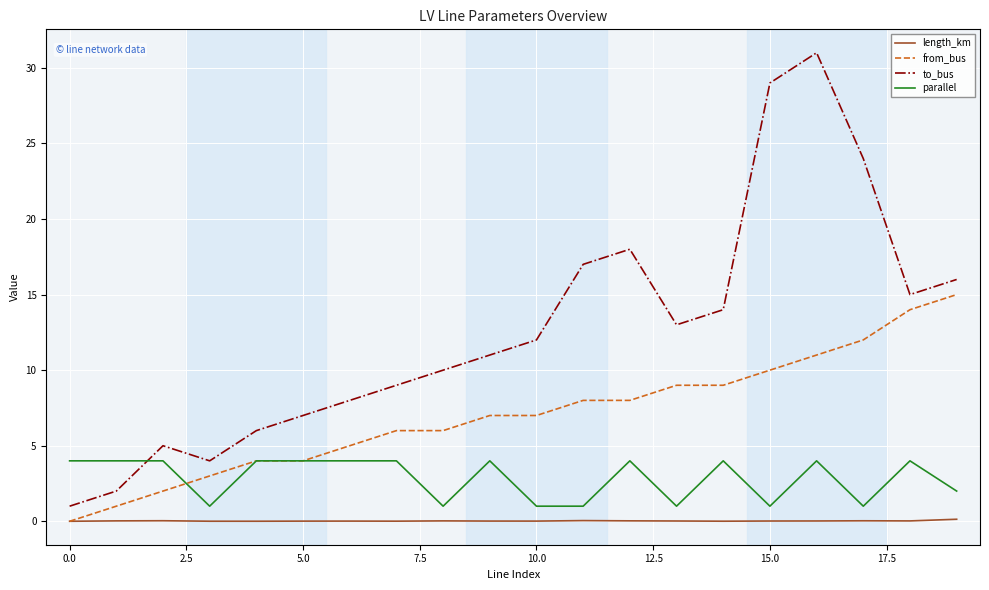

Rank the series by their maximum value, from lowest to highest.

length_km, parallel, from_bus, to_bus